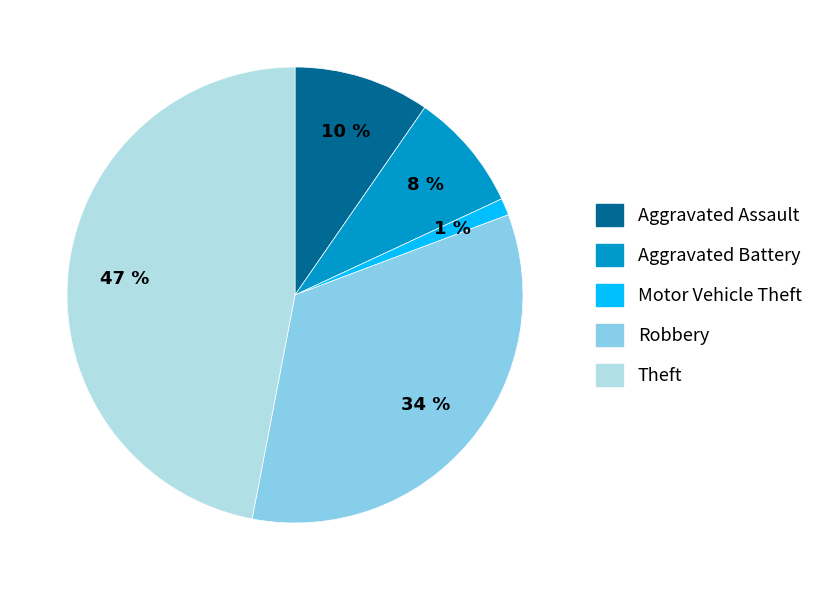

True or false: Motor Vehicle Theft accounts for 1% of the total.

True